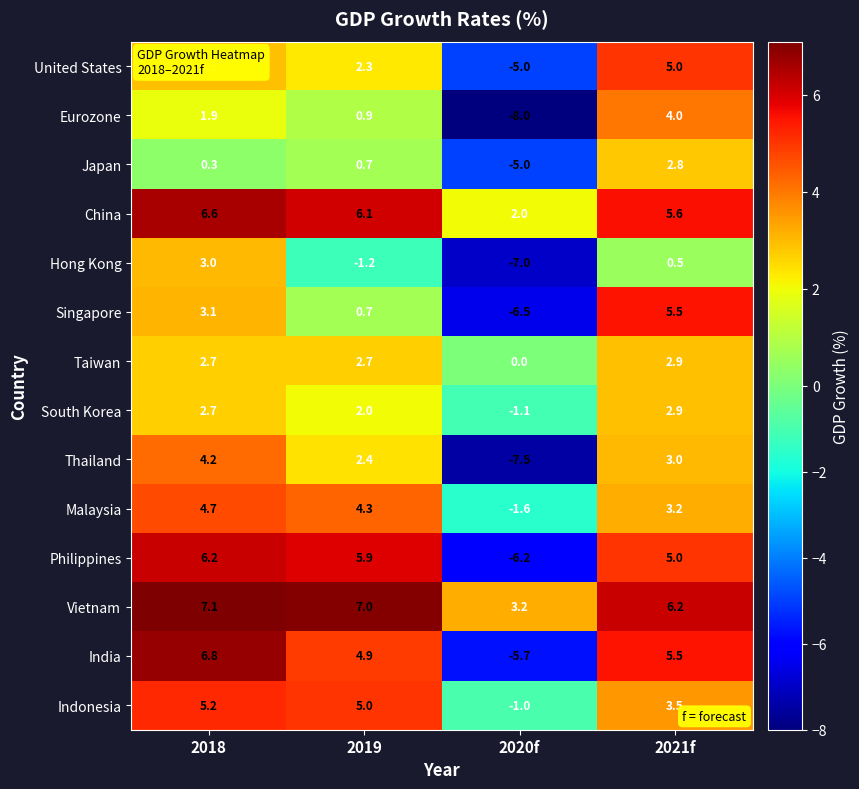

List the labels in order of South Korea value, largest first.

2021f, 2018, 2019, 2020f